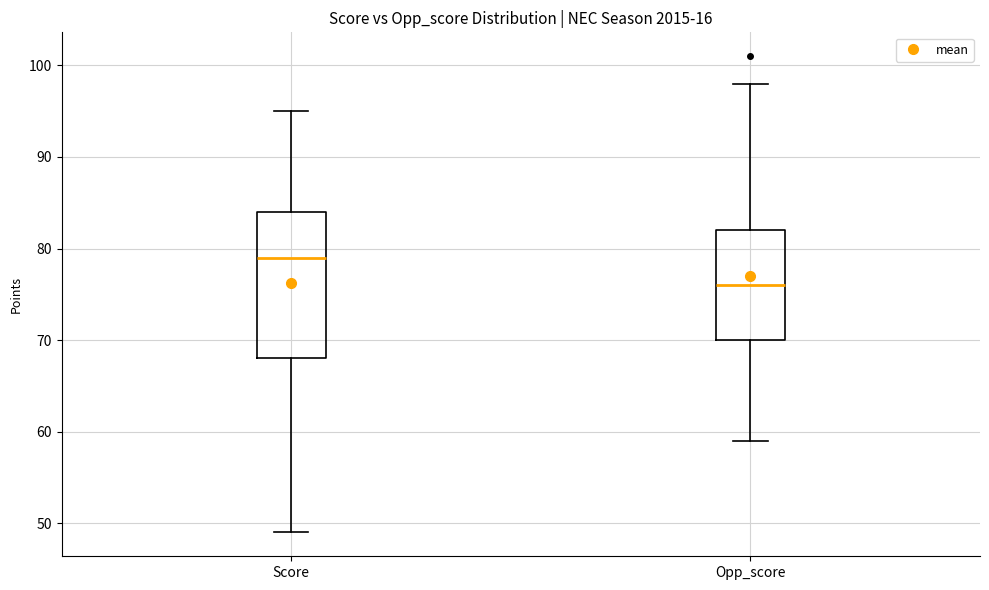

Reading left to right, read every box against the y-axis: the position of its median line, the range the box covers, and the ends of its whiskers. The values are not printed on the chart, so give them approximately, as read against the axis.

Score: median 79, box 68 to 84, whiskers 49 to 95
Opp_score: median 76, box 70 to 82, whiskers 59 to 98